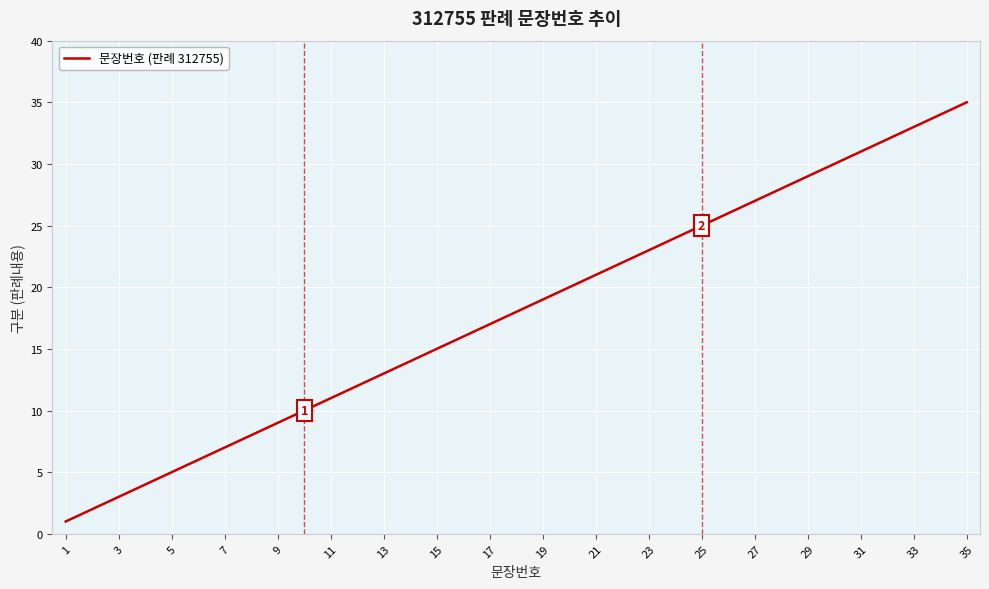

What is the maximum value shown in the chart?

35